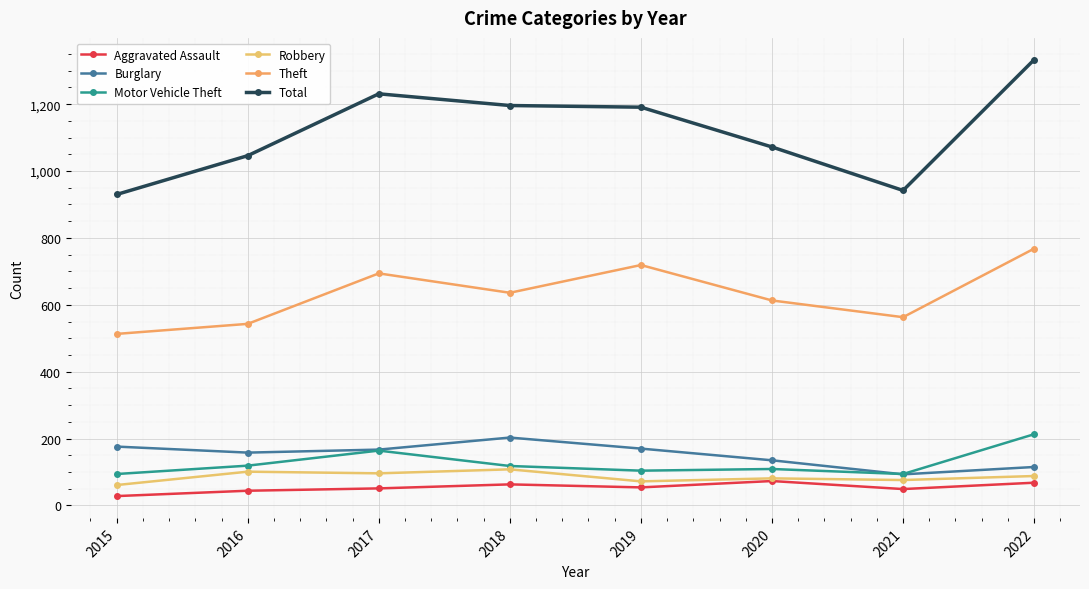

At which label is Motor Vehicle Theft closest to 153?

2017